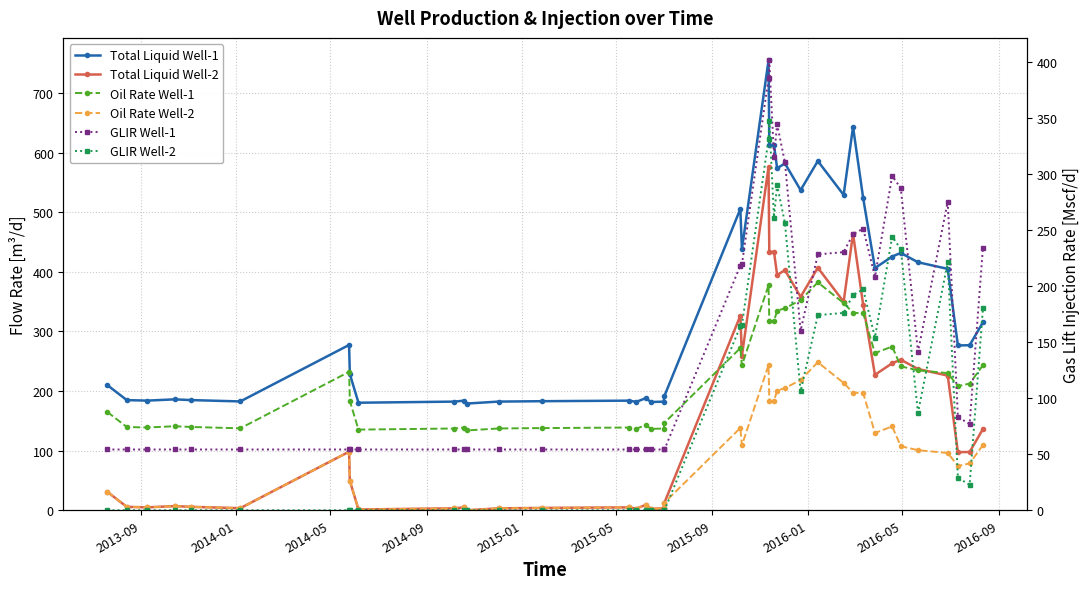

True or false: GLIR Well-2 and Oil Rate Well-1 intersect in this chart.

True